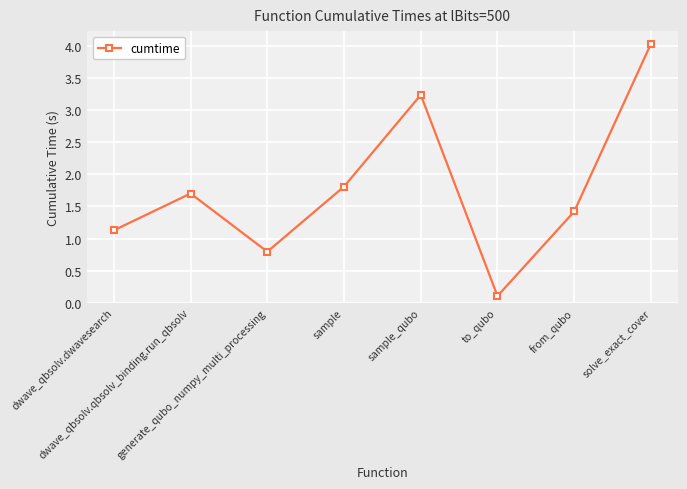

Is it true that the value at dwave_qbsolv.dwavesearch is 1.1?

True